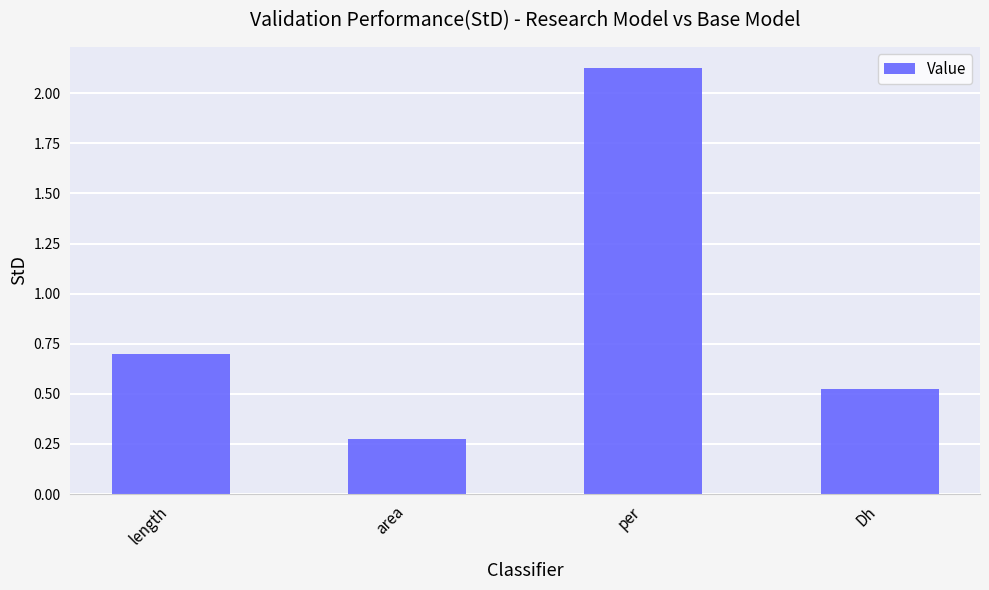

Is it true that the value at length is 0.7?

True